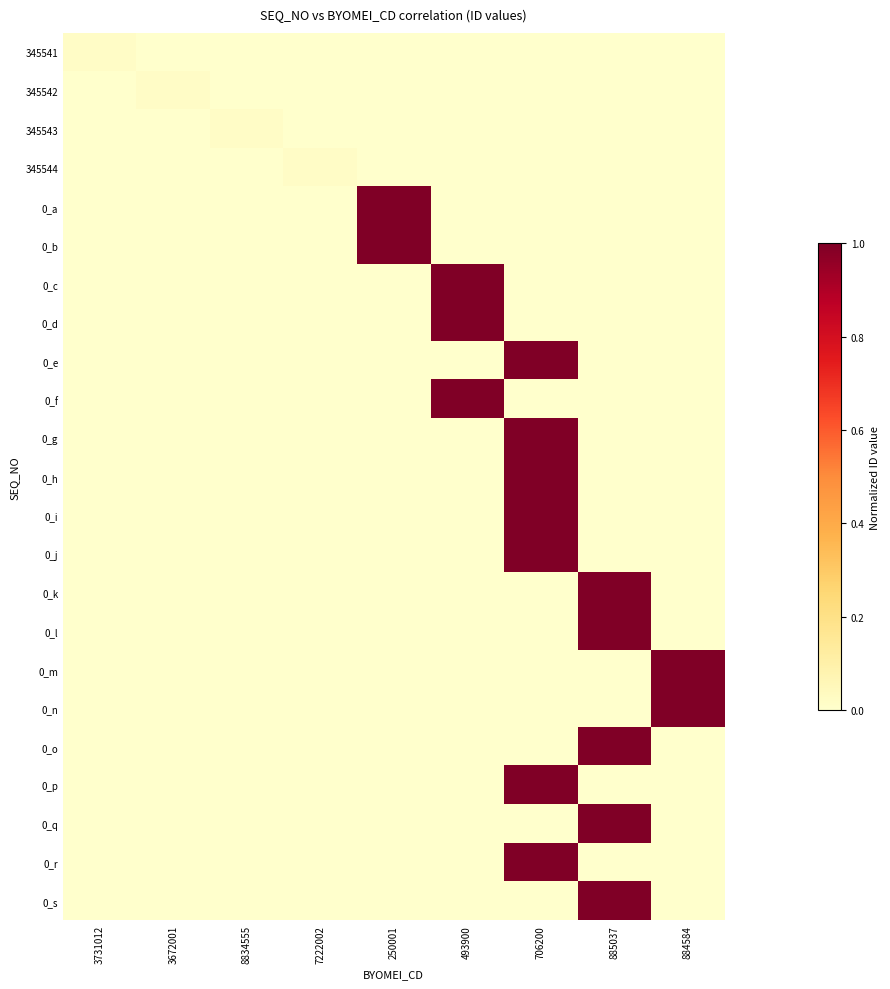

What is the total value across all series at 884584?

2.0